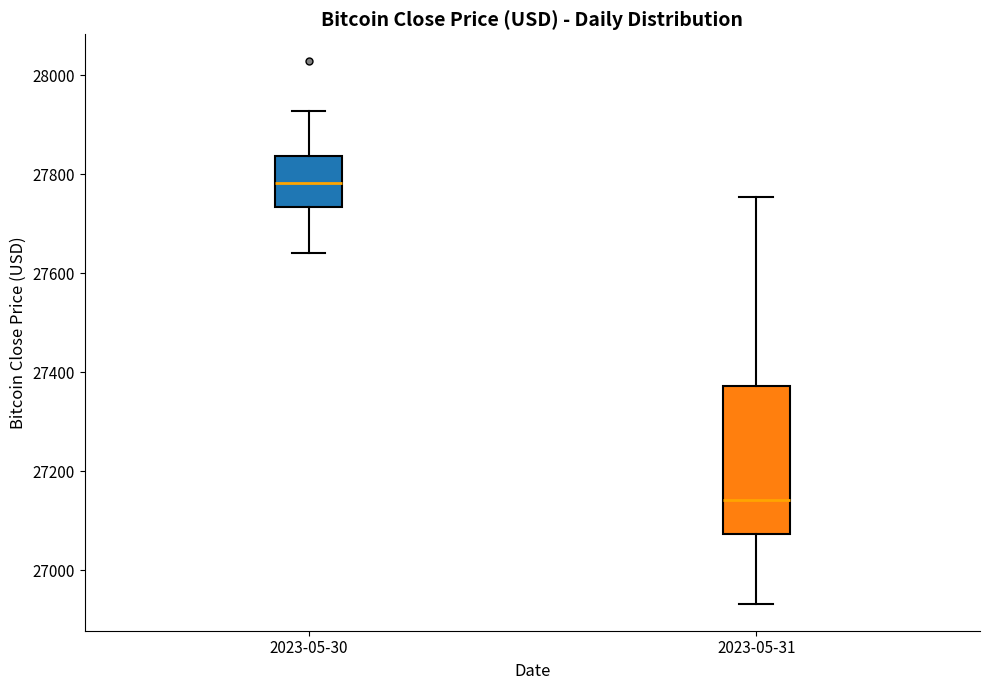

Which box has the lowest median line?

2023-05-31